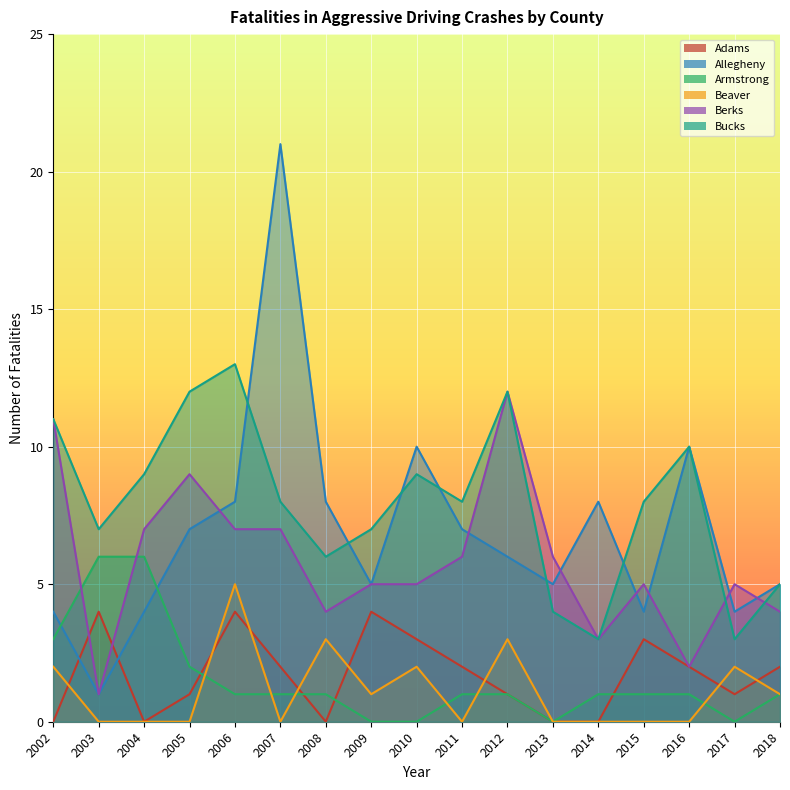

At which category does Adams reach its first local peak?

2003